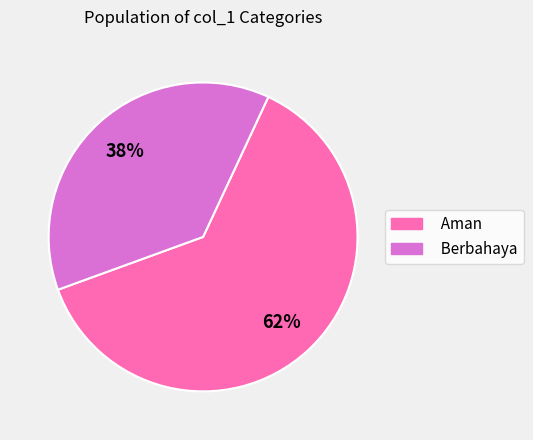

Count the number of slices in the pie.

2